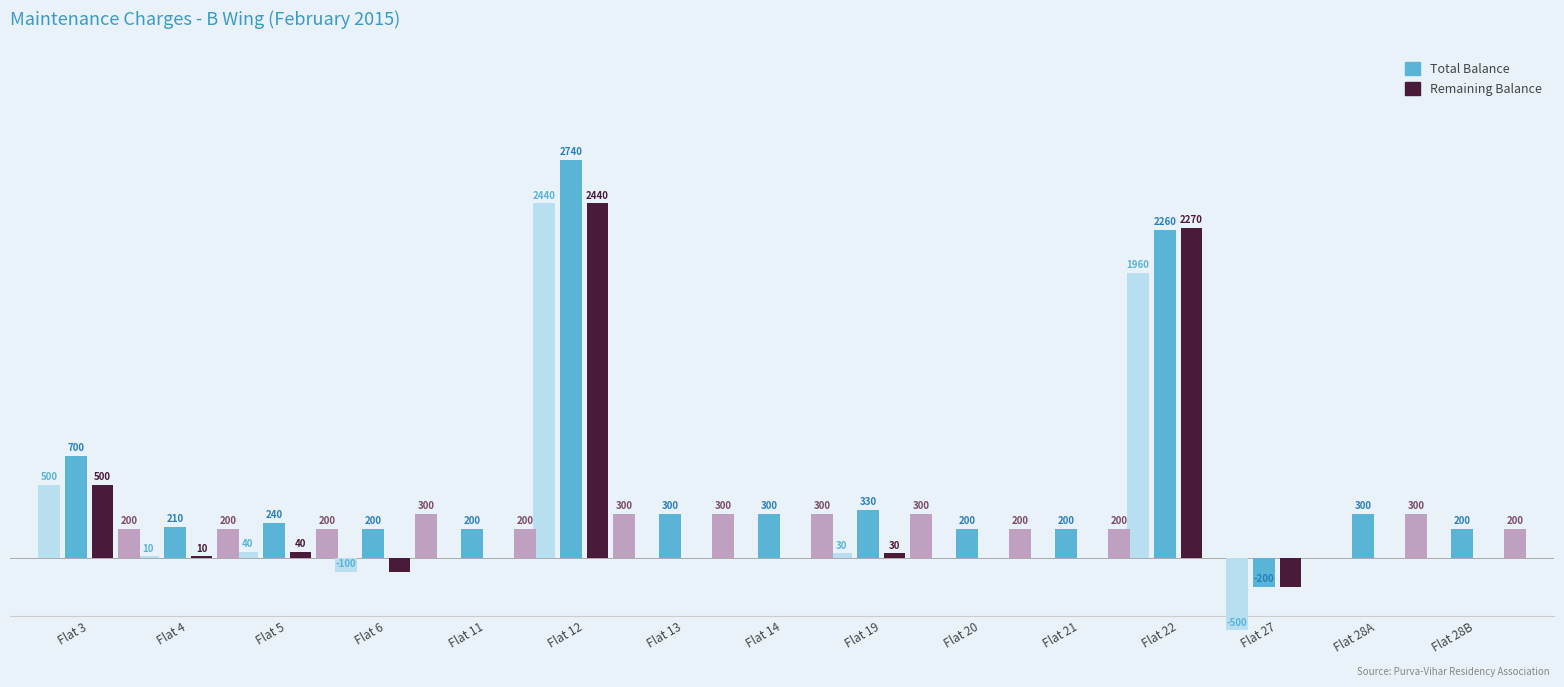

What is the sum of all Last Month Balance values?

4380